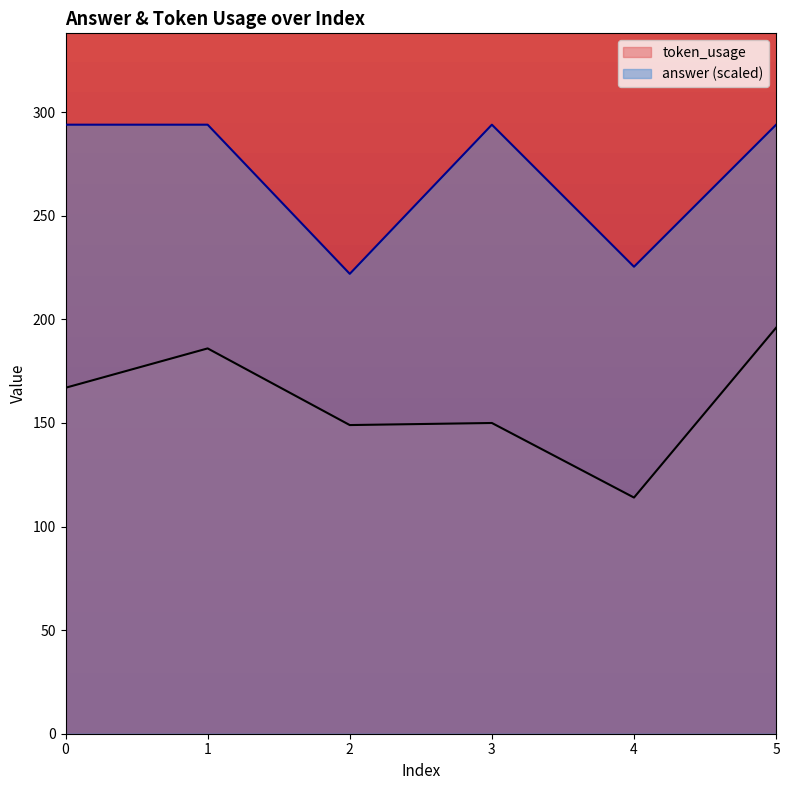

Is the value of token_usage at 2 greater than the value of answer at 5?

No